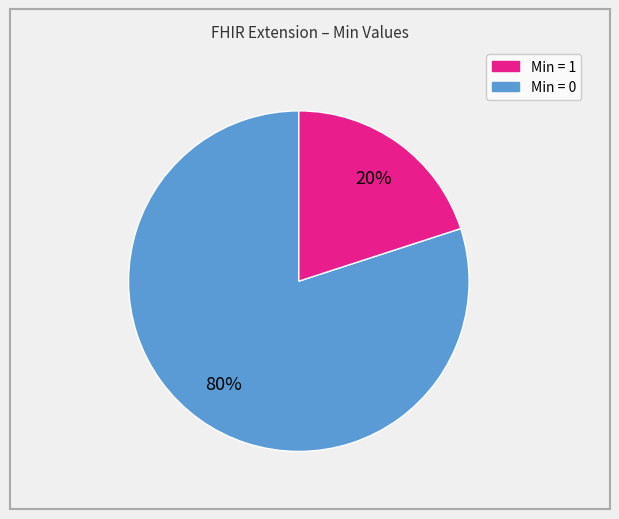

Is there a majority slice in this chart?

Yes